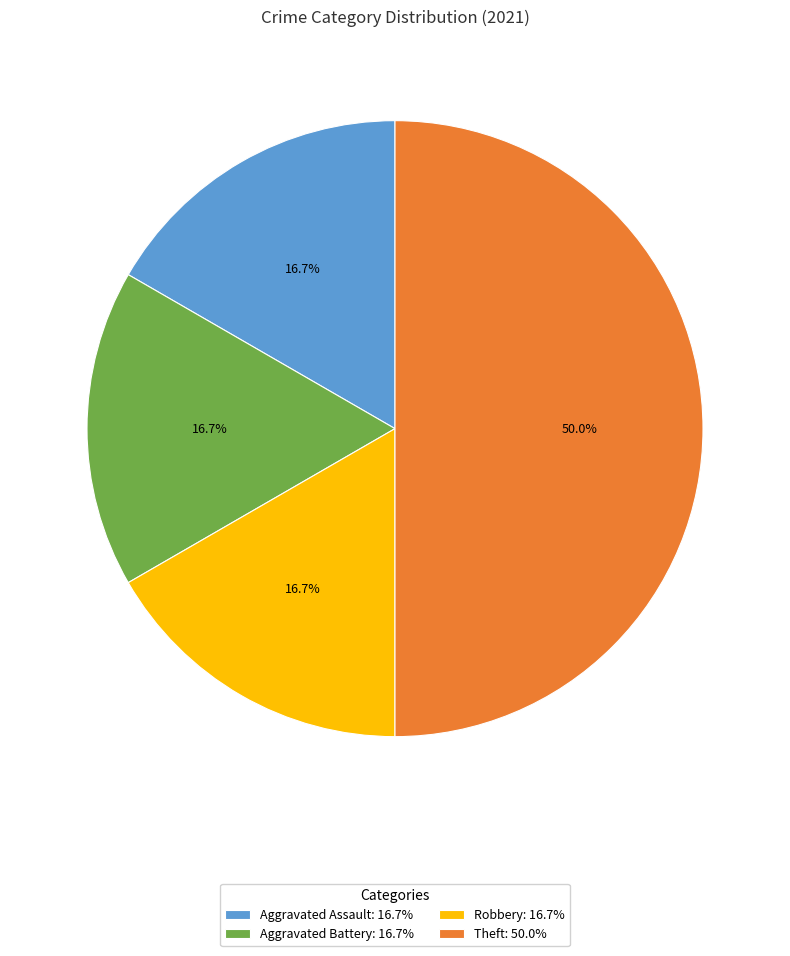

To the nearest percent, what is the combined percentage of Aggravated Battery and Theft?

67%